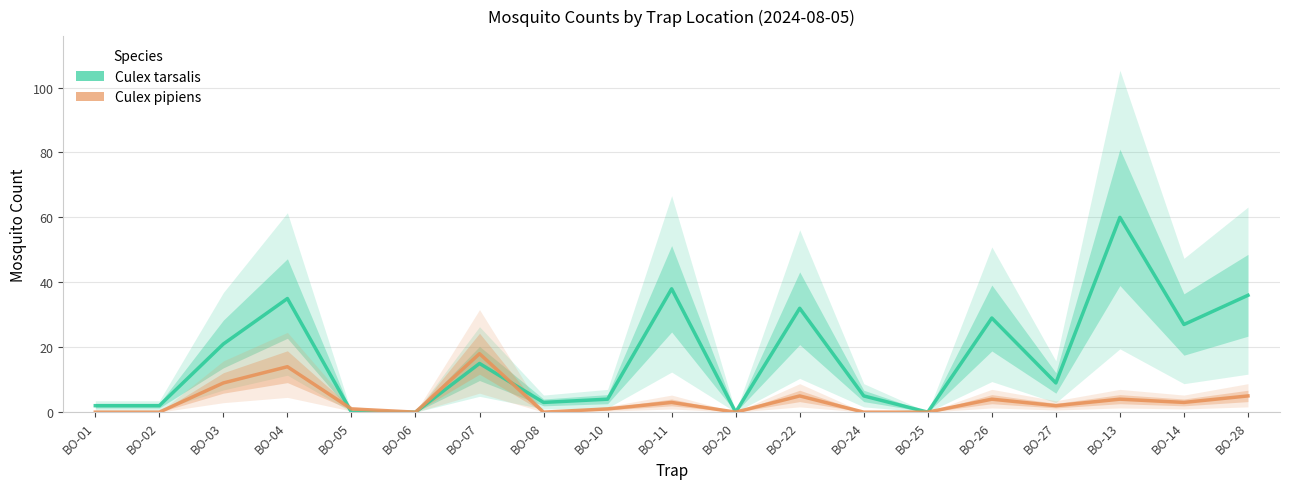

At which label is Culex tarsalis closest to 30?

BO-26